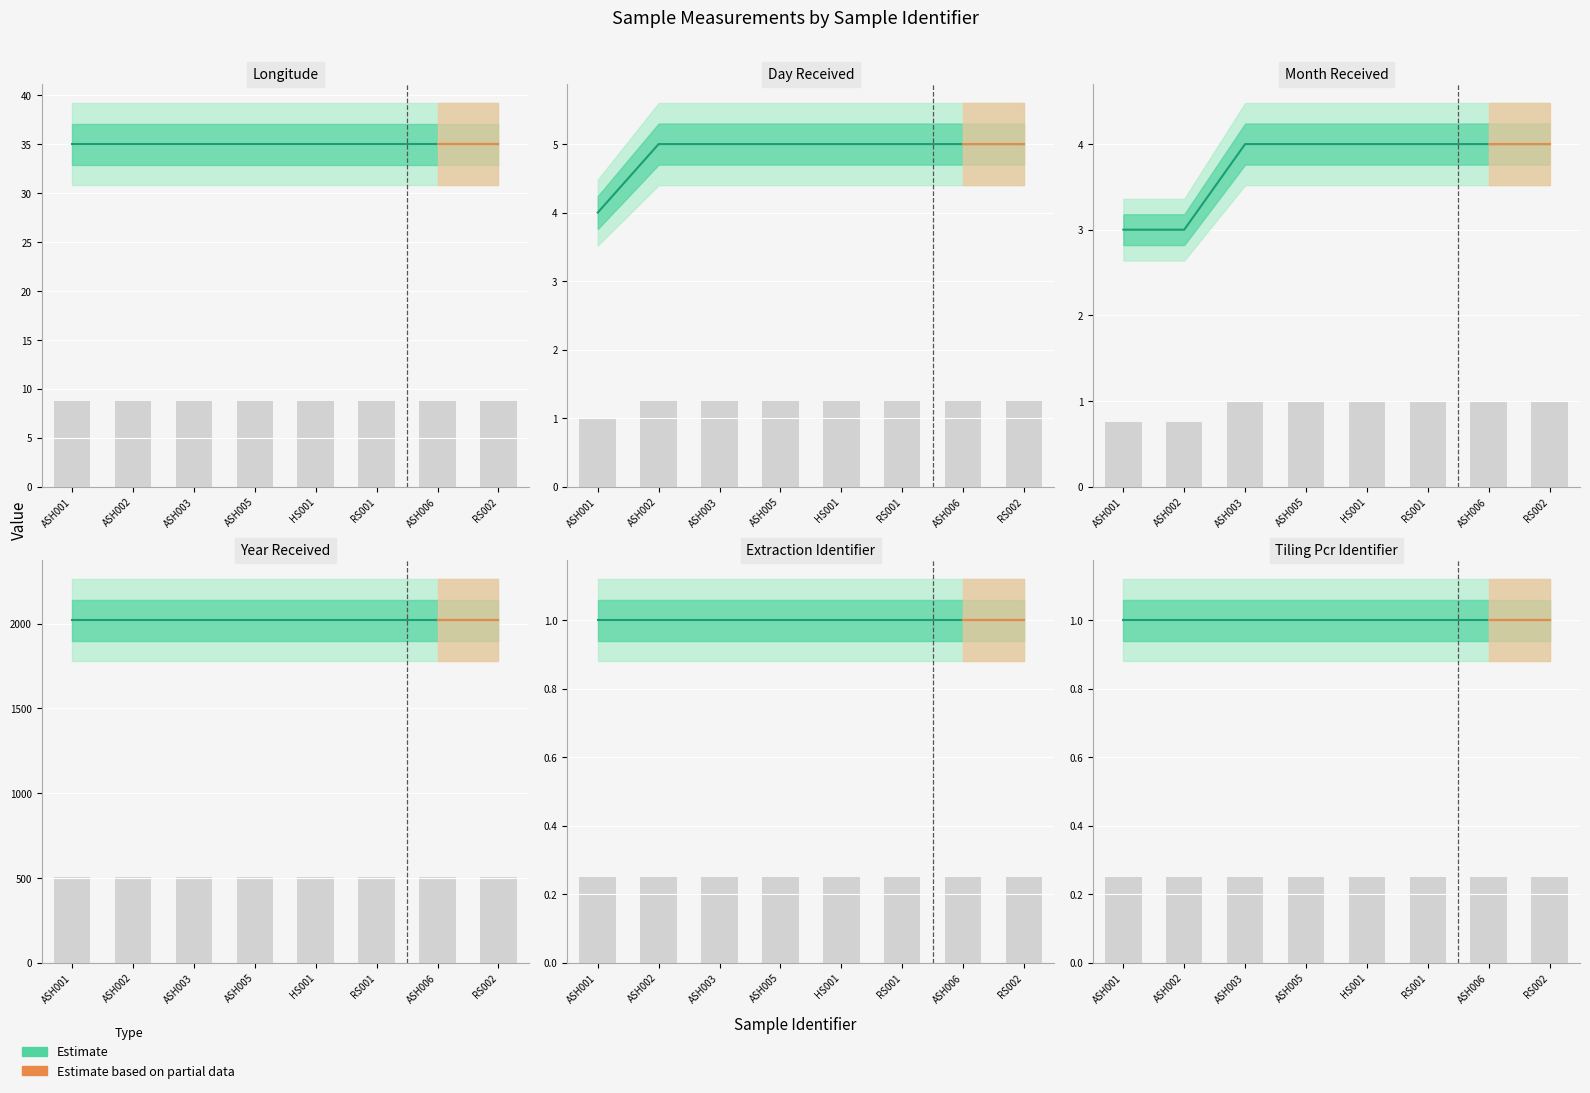

What is the label of the 6th bar from the right?

ASH003